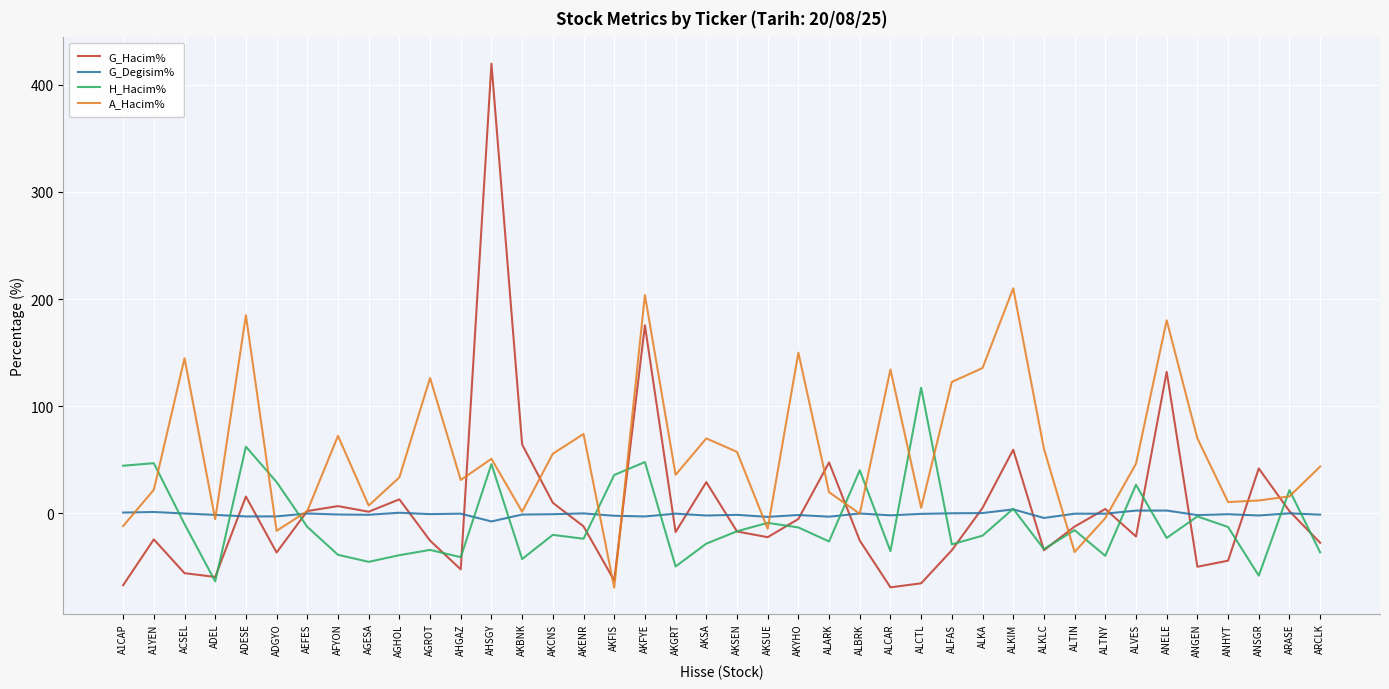

True or false: A_Hacim% has a value of 18.8 at AHSGY.

False